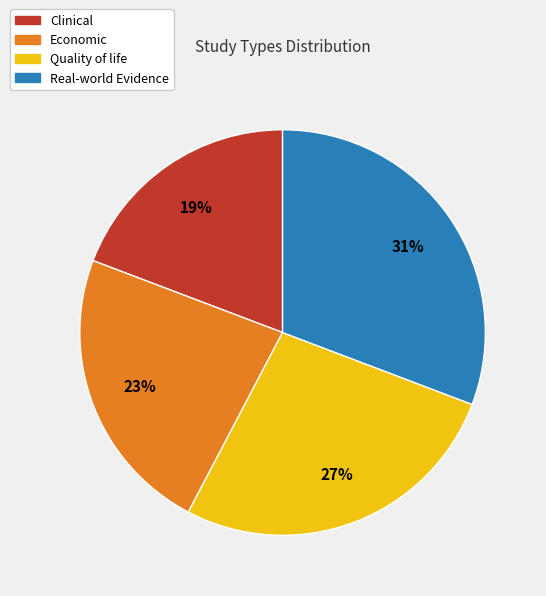

To the nearest percent, what portion does Real-world Evidence represent?

31%